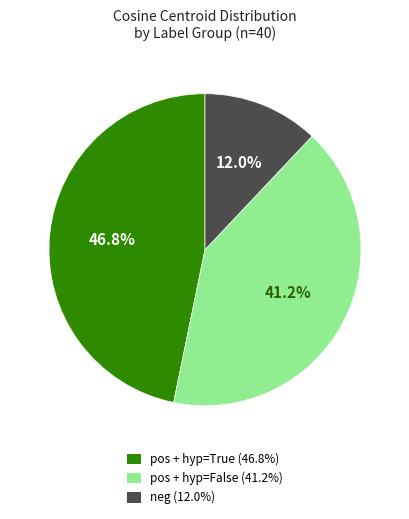

Which category has the biggest portion of the pie?

pos + hyp=True (46.8%)